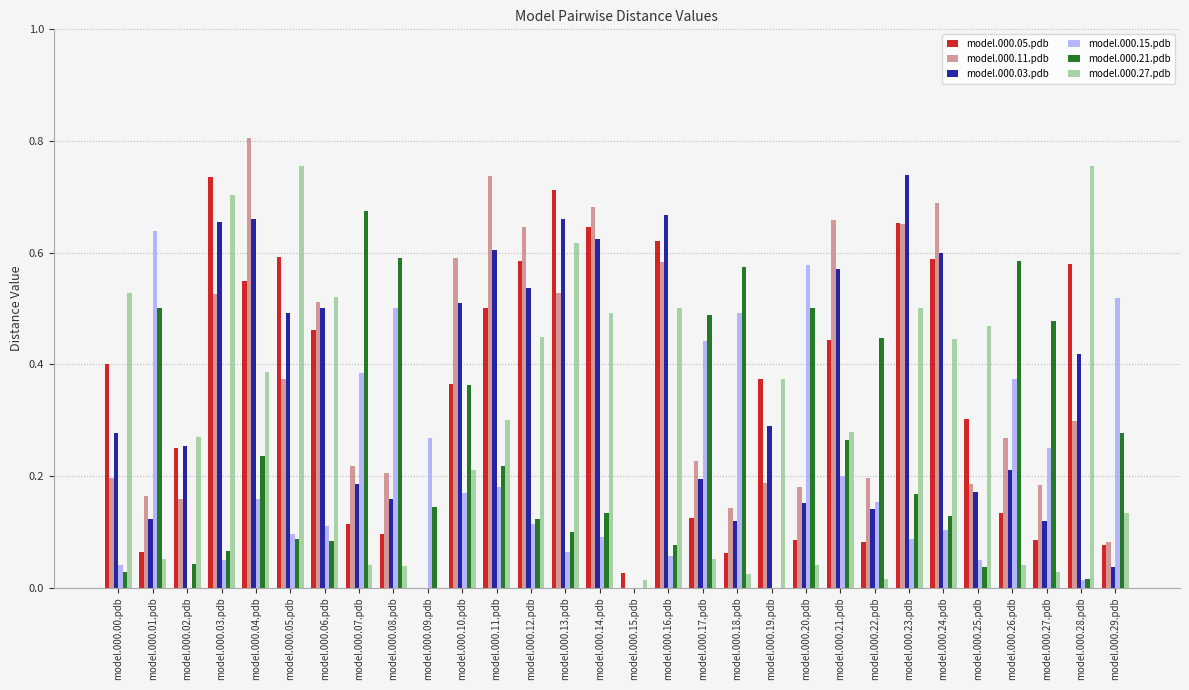

At which label does model.000.03.pdb reach its peak?

model.000.23.pdb